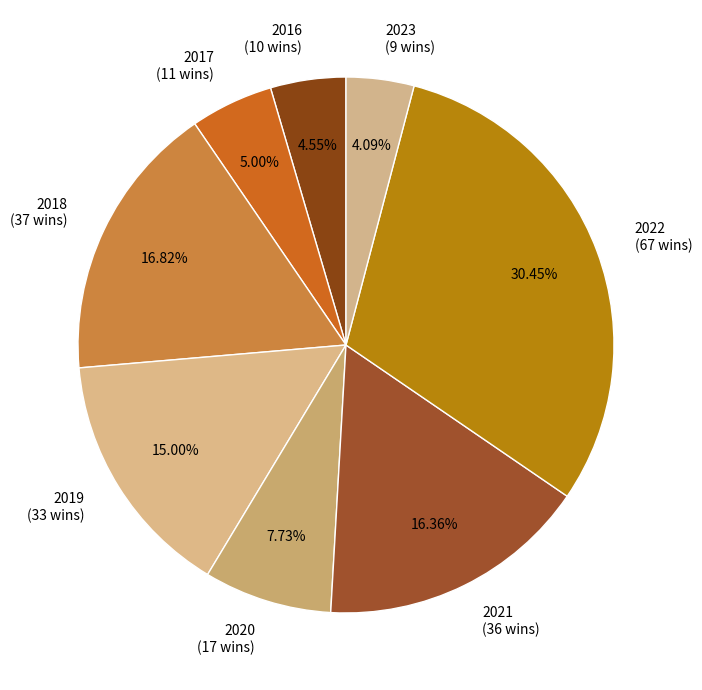

Does 2023 account for over 50% of the chart?

No